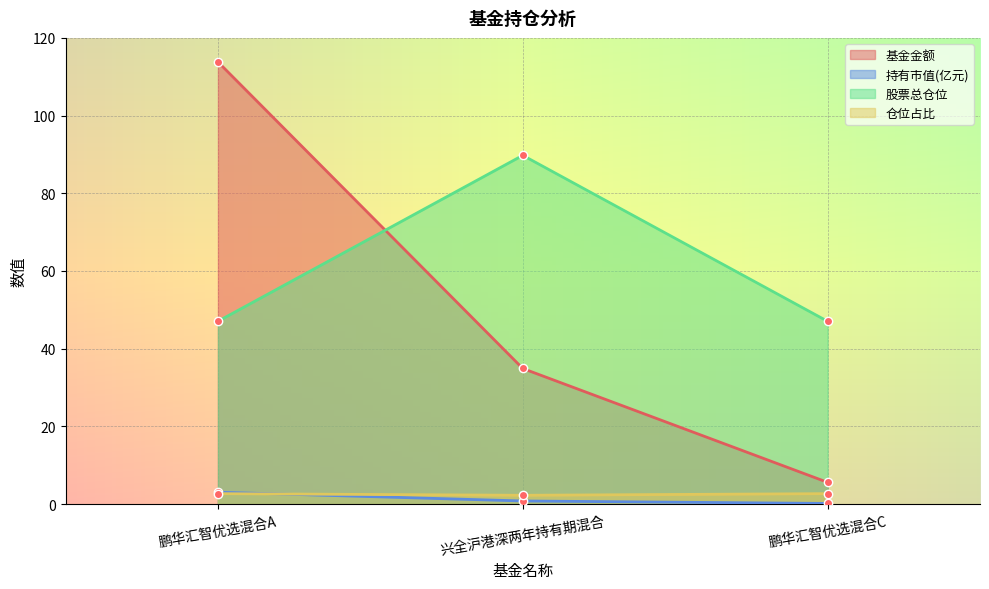

Is it true that 基金金额 equals 58.9 at 兴全沪港深两年持有期混合?

False